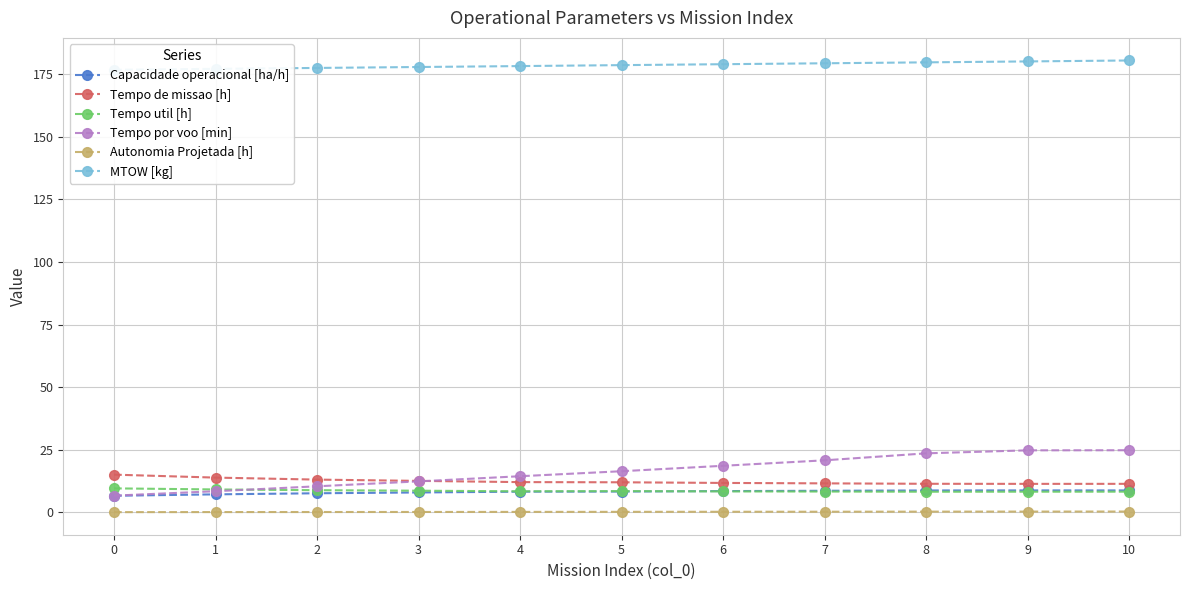

How many values in the Tempo de missao [h] series are below 12?

5